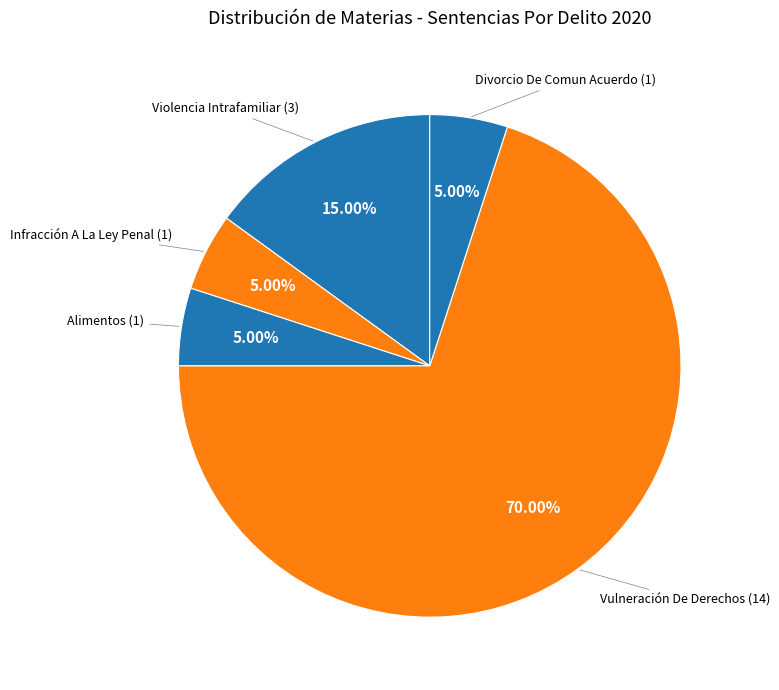

To the nearest percent, what is the difference between the largest and smallest slice percentages?

65%